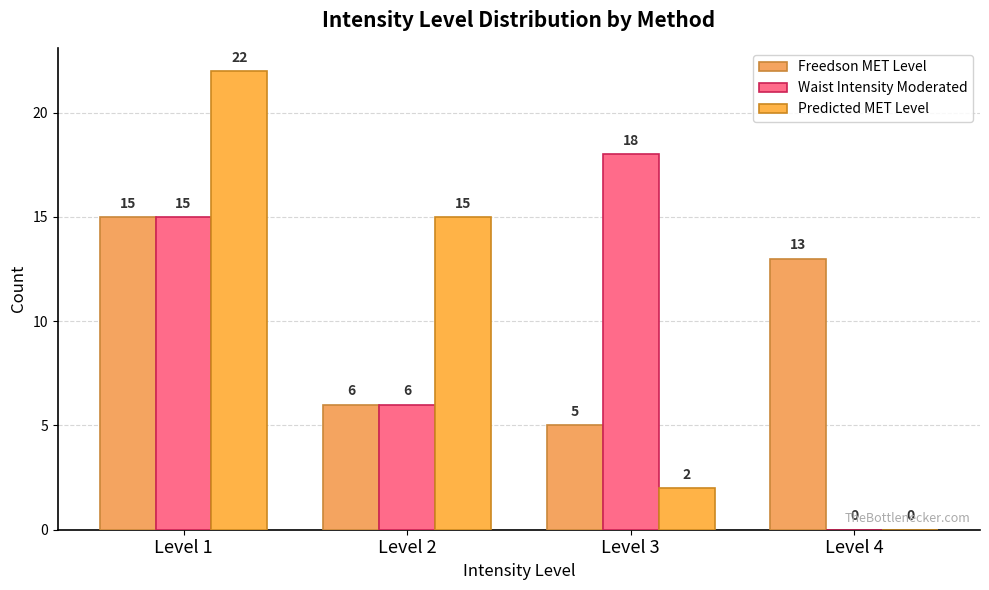

Which series has the largest total across all categories?

Freedson MET Level